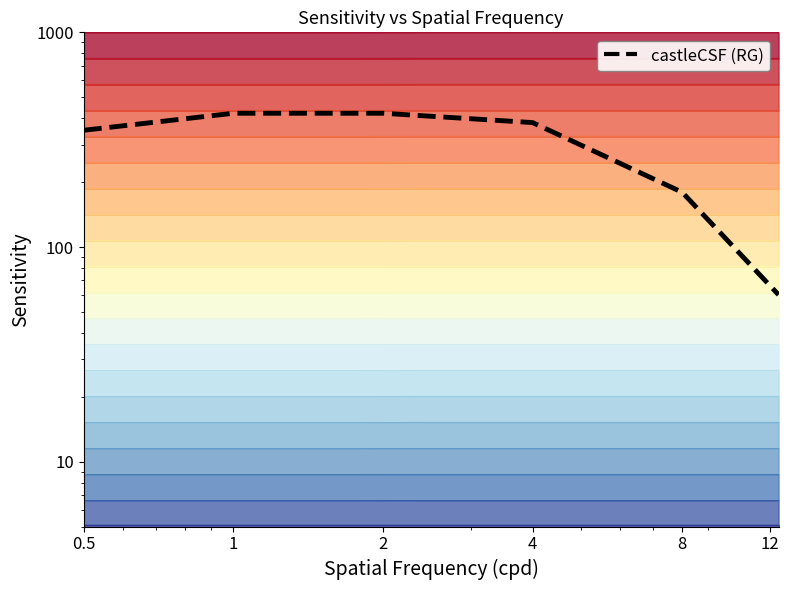

What is the label of the 4th point from the left?

4